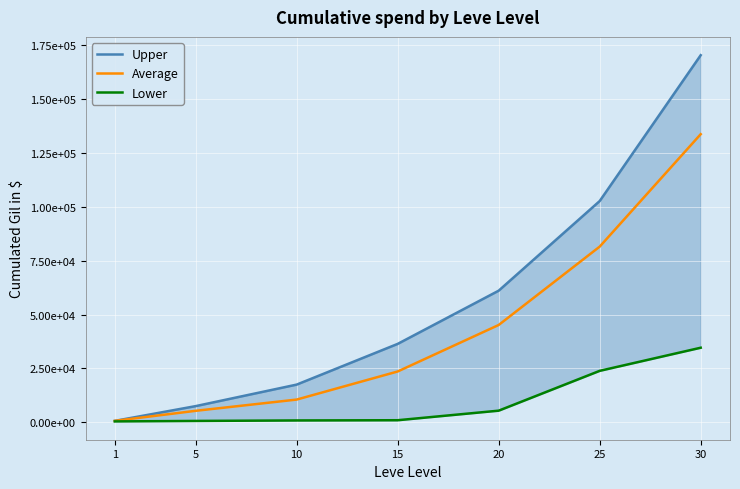

List the labels in order of Upper value, largest first.

30, 25, 20, 15, 10, 5, 1